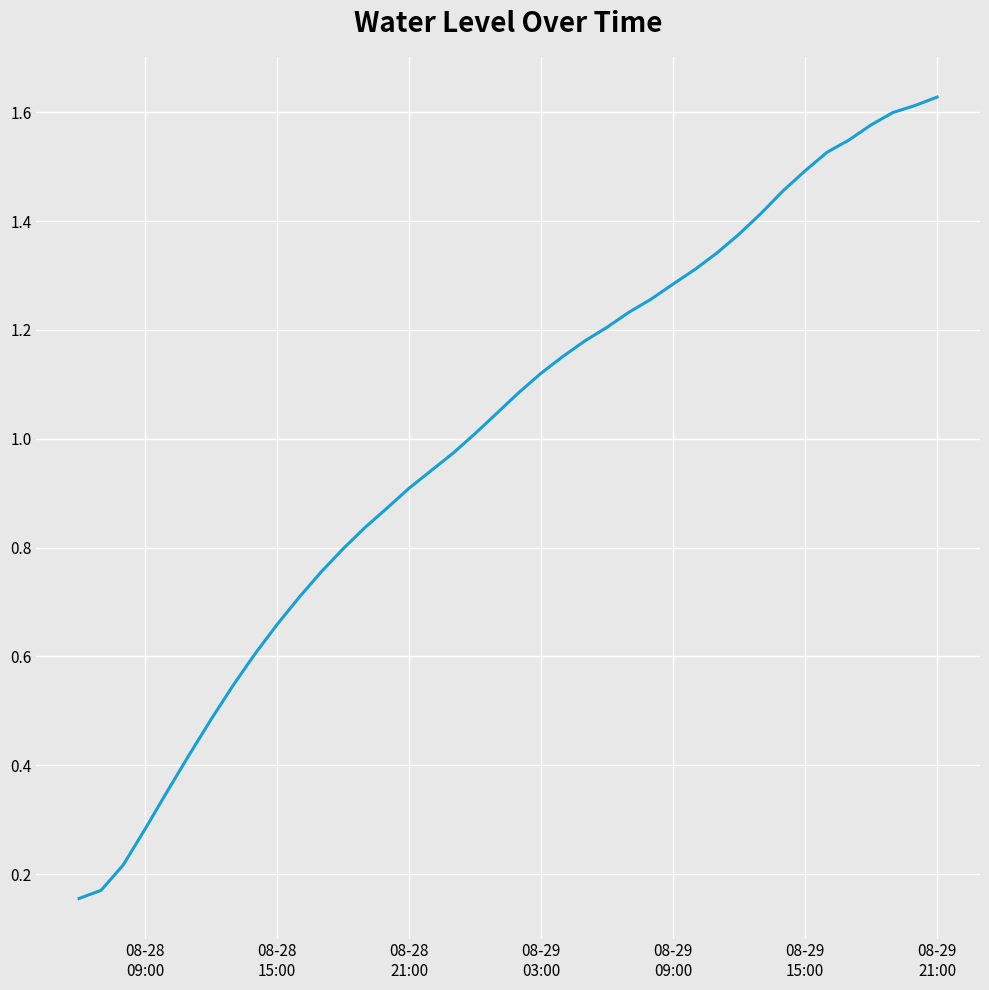

Count the number of data series in this chart.

1